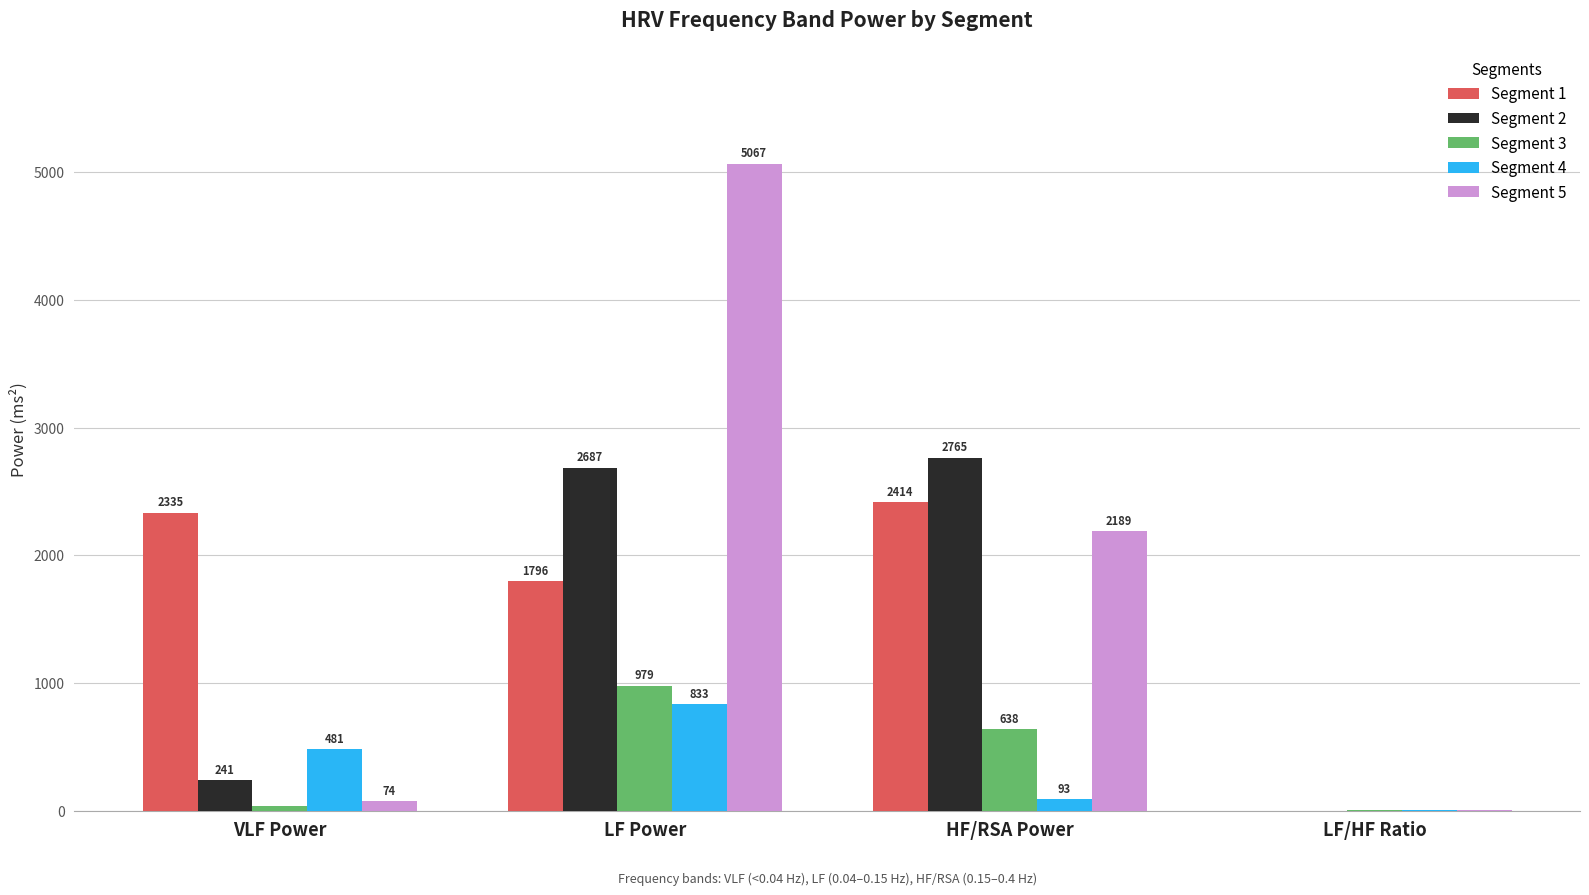

What is the maximum value shown in the chart?

5067.2